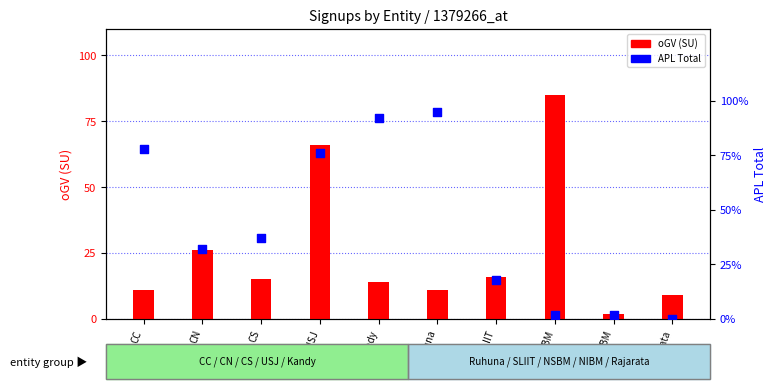

Which series has the largest total across all categories?

APL Total